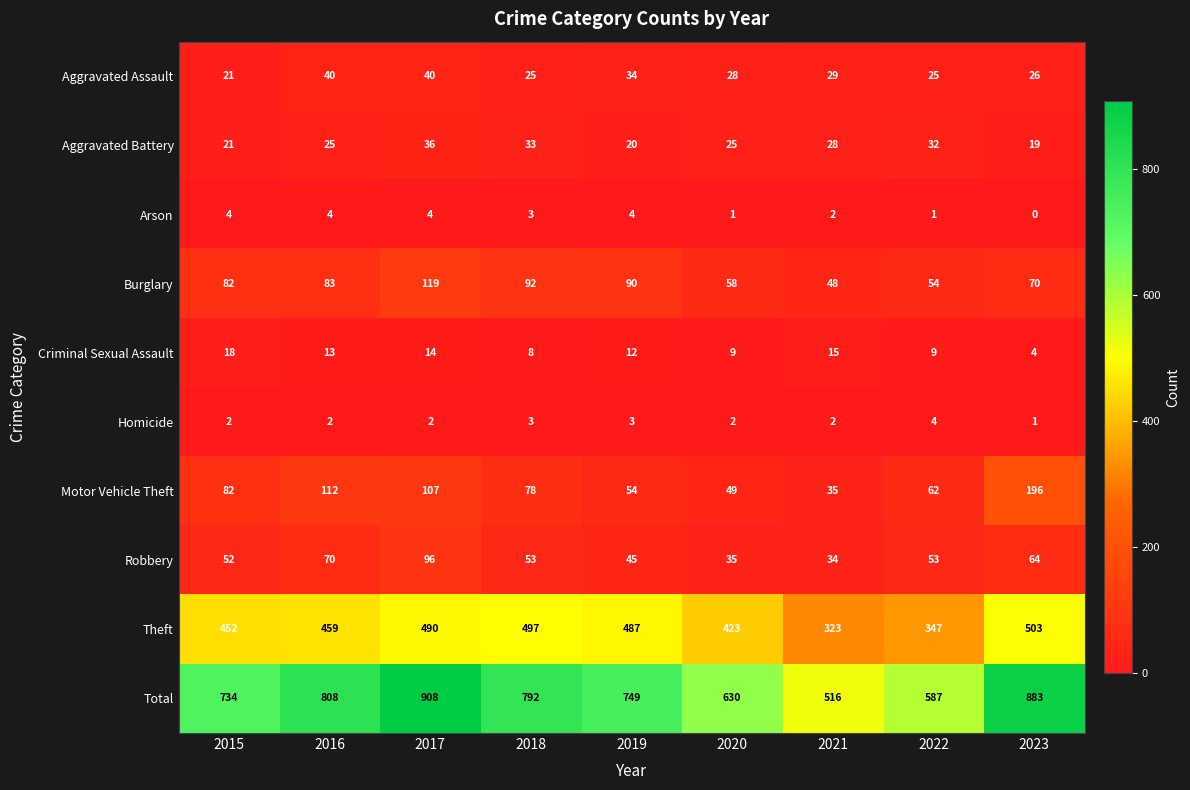

Which series has the largest total across all categories?

Total